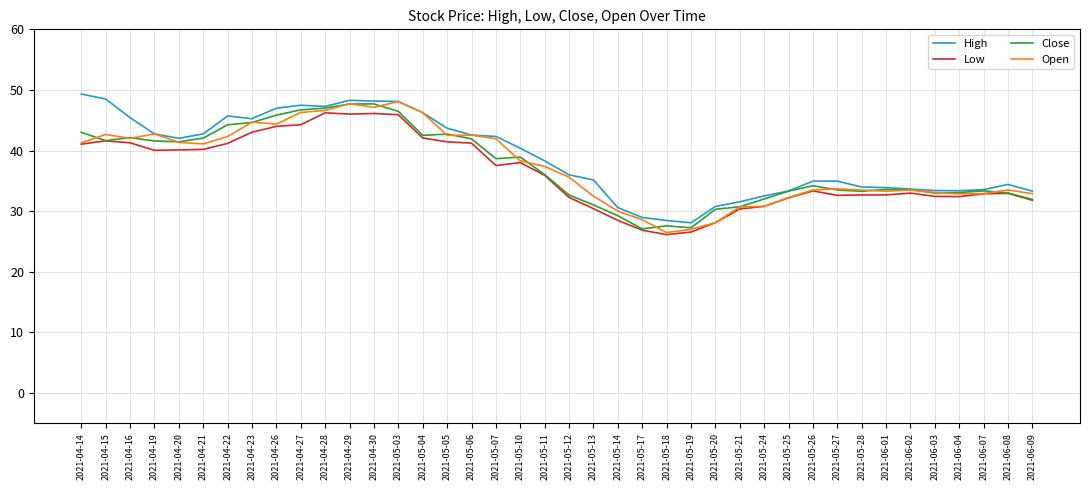

What position from the right is 2021-04-29?

29